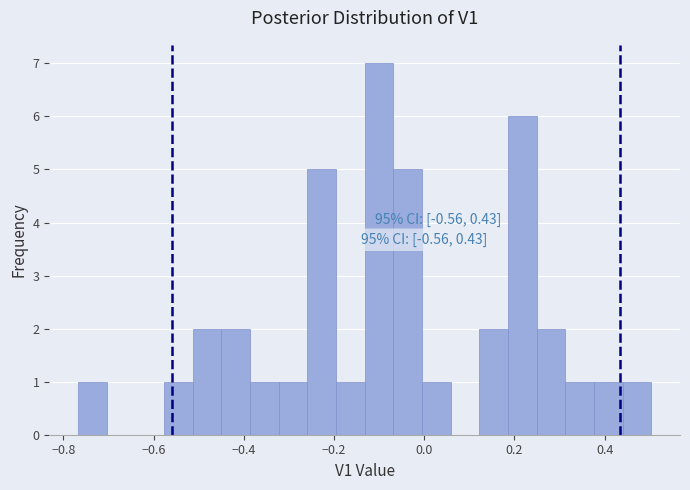

Around what value on the x-axis is the tallest bar? Give the approximate position of its centre, as read against the axis.

-0.10